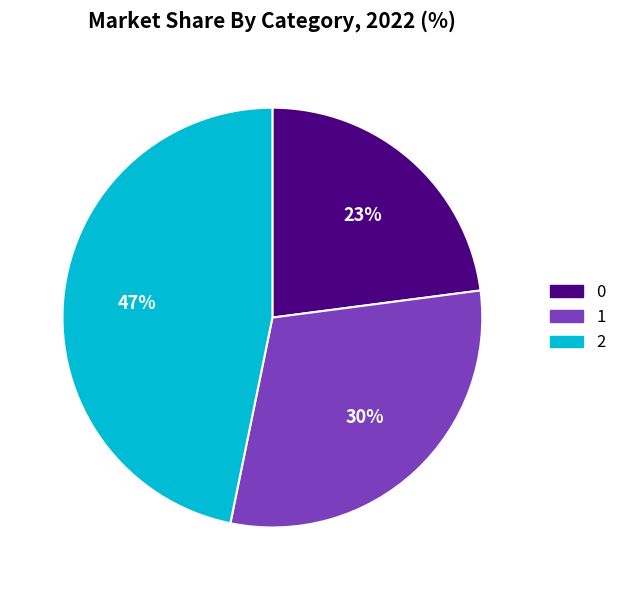

To the nearest percent, what percentage of the pie is 2?

47%